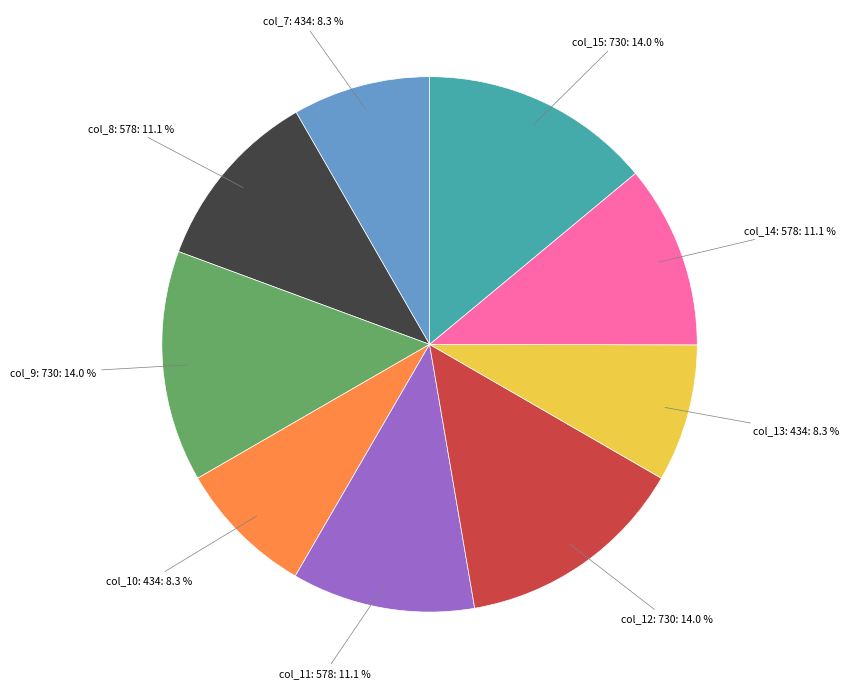

Does any single category account for the majority?

No